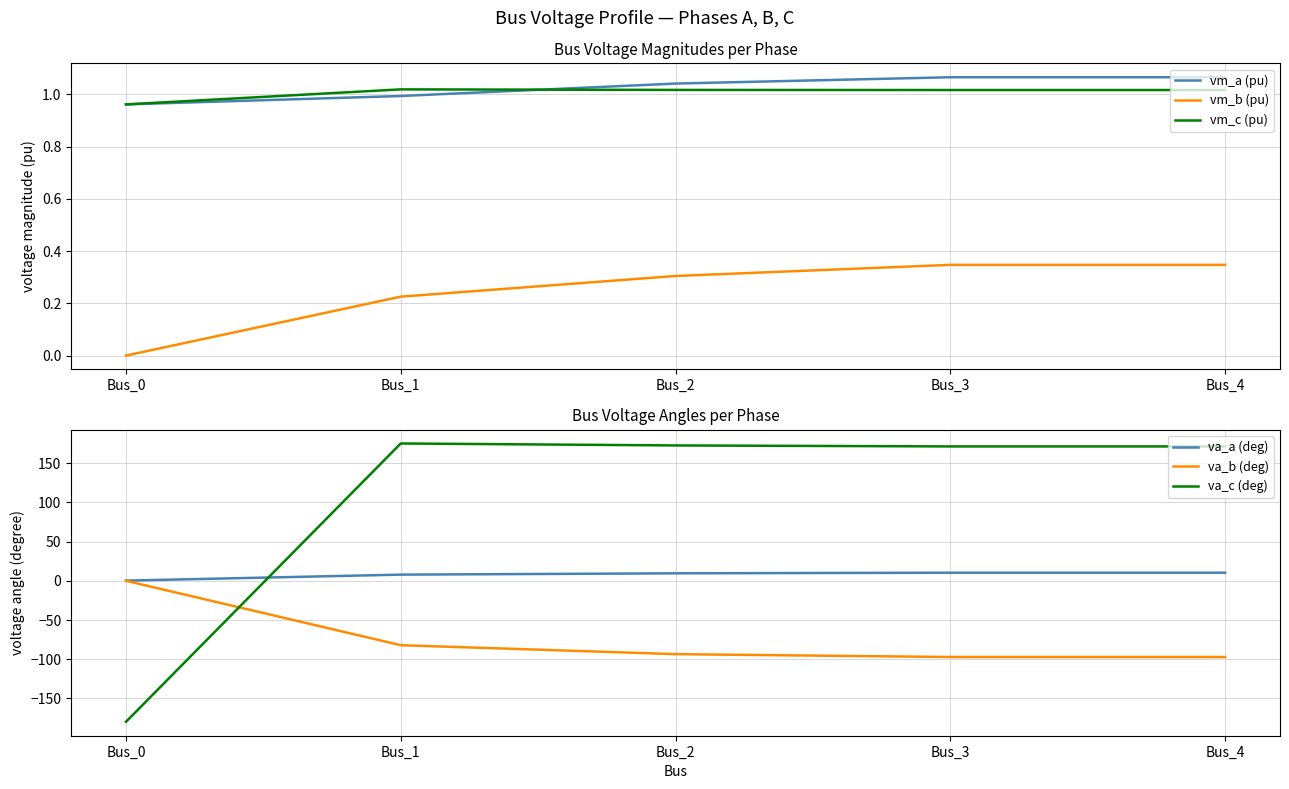

What is the value of the va_c (deg) point at the 4th from the left?

171.3